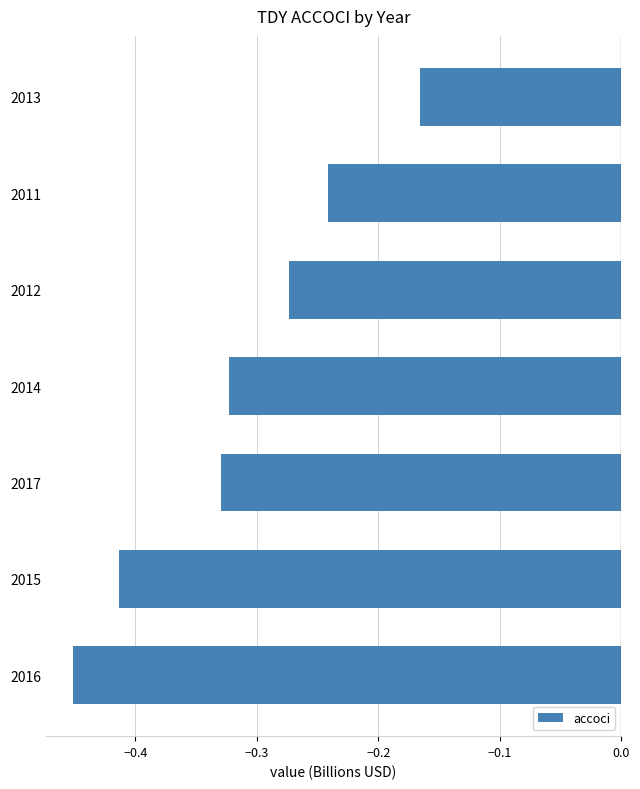

Are the bars horizontal?

Yes